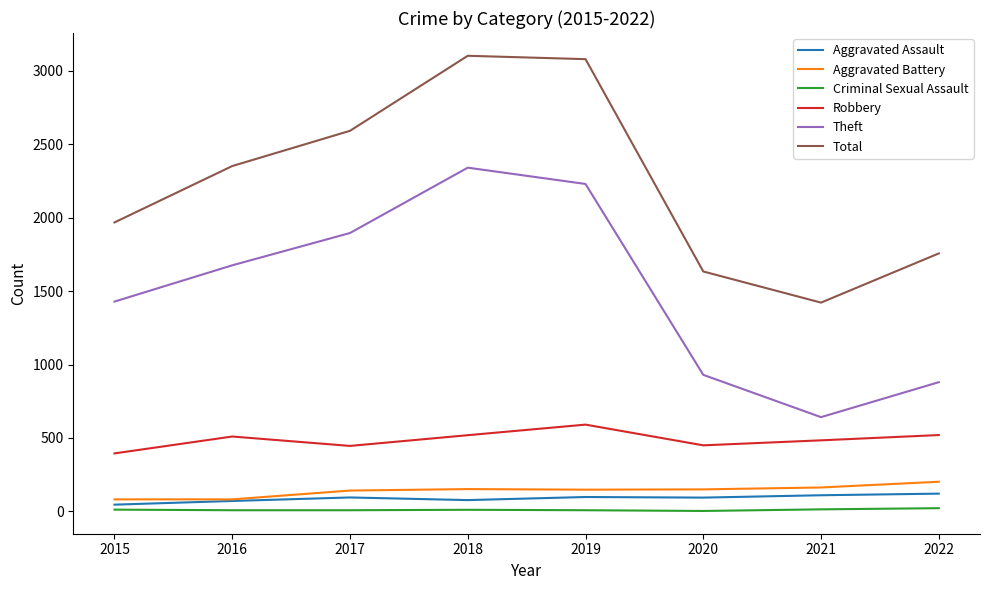

True or false: Robbery has a value of 680 at 2022.

False